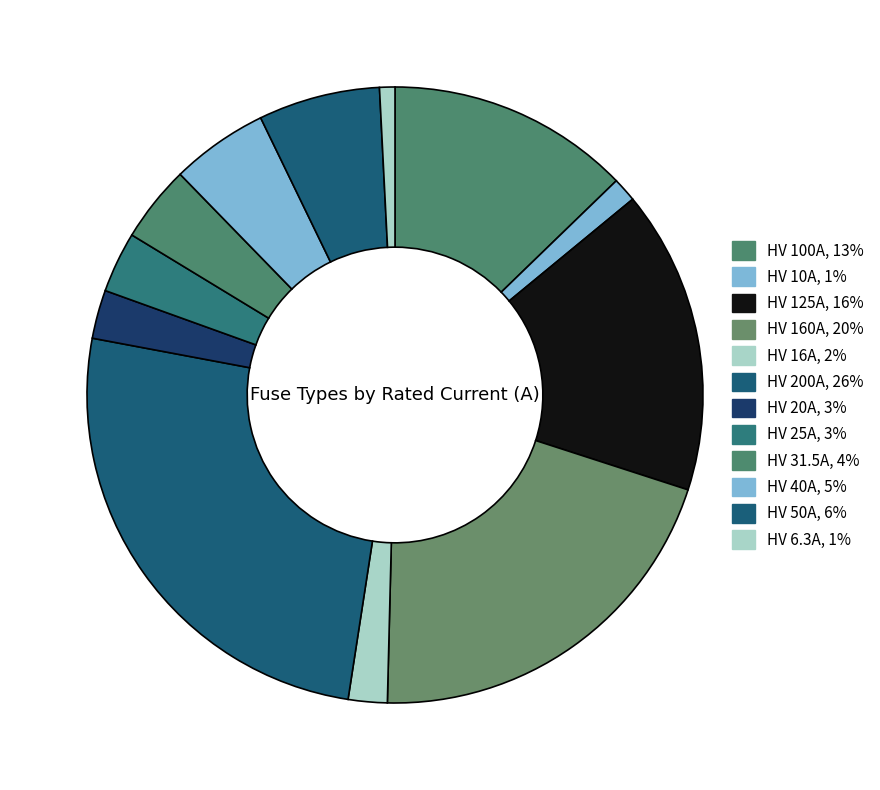

Which slice is the largest?

HV 200A